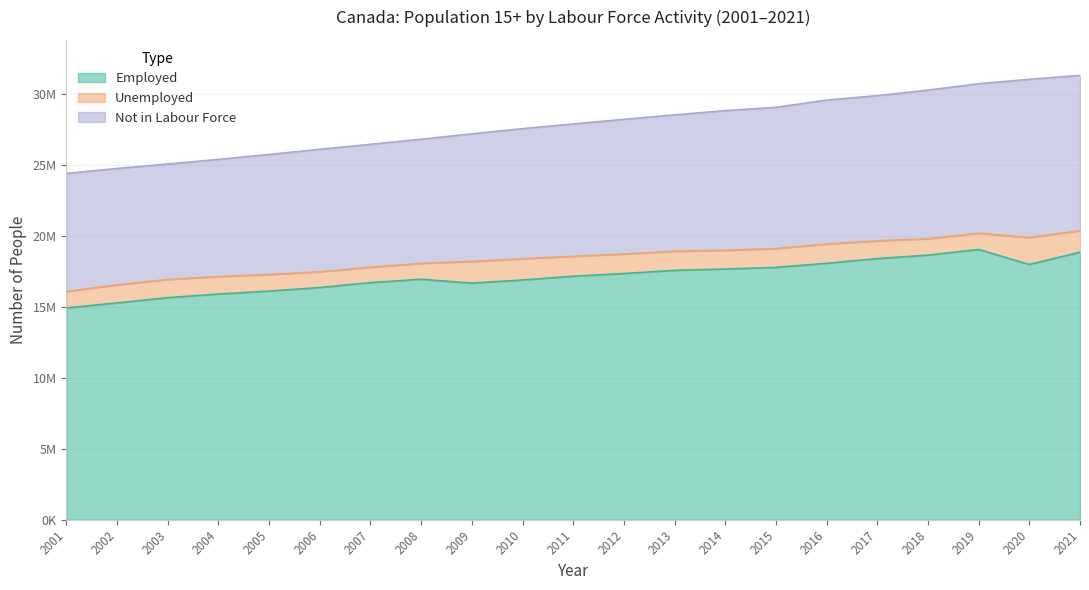

What are all the series names shown in the legend?

Employed, Unemployed, Not in Labour Force